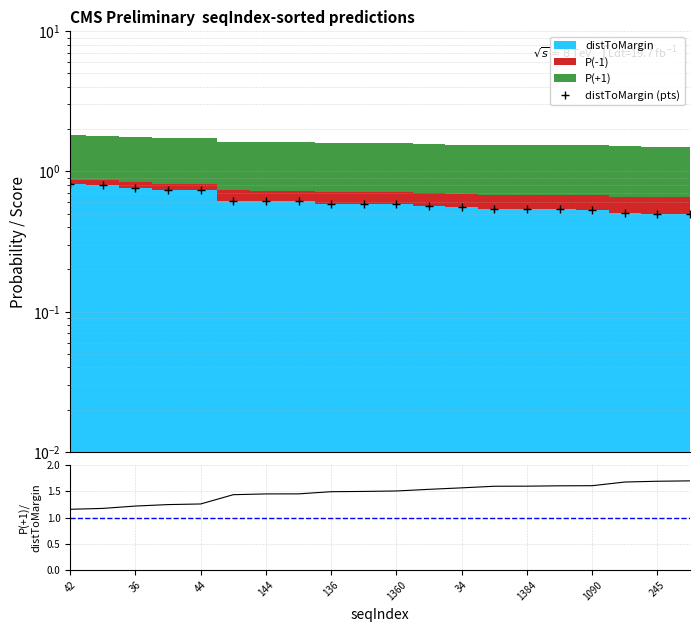

What is the value of the distToMargin (pts) point at the 12th from the left?

0.6